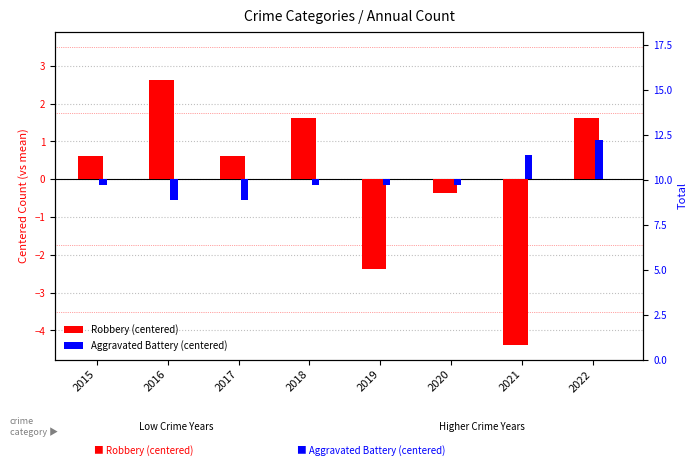

The Aggravated Battery (centered) series shows 0.5 at 2022. True or false?

False